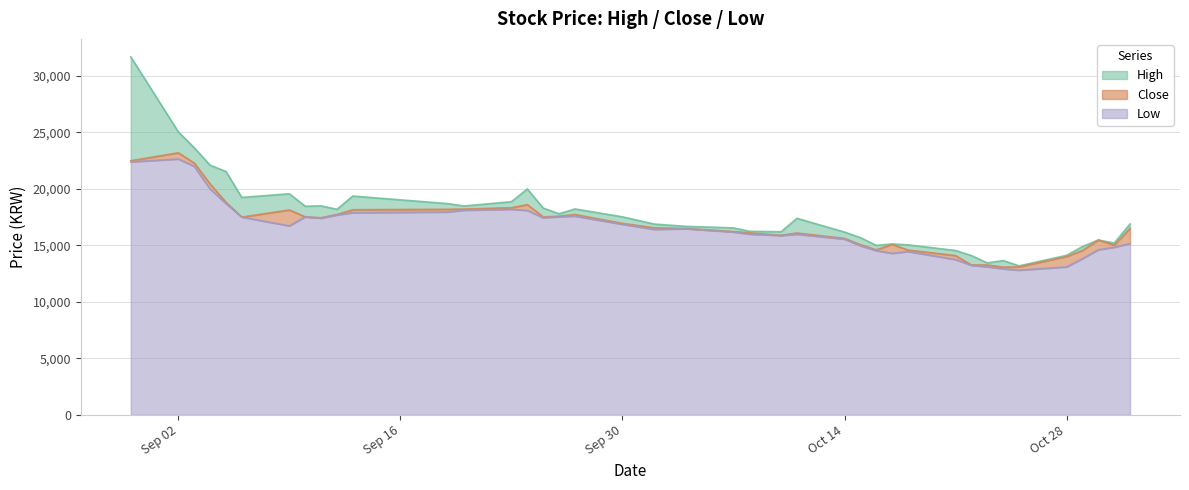

What are all the series names shown in the legend?

High, Close, Low